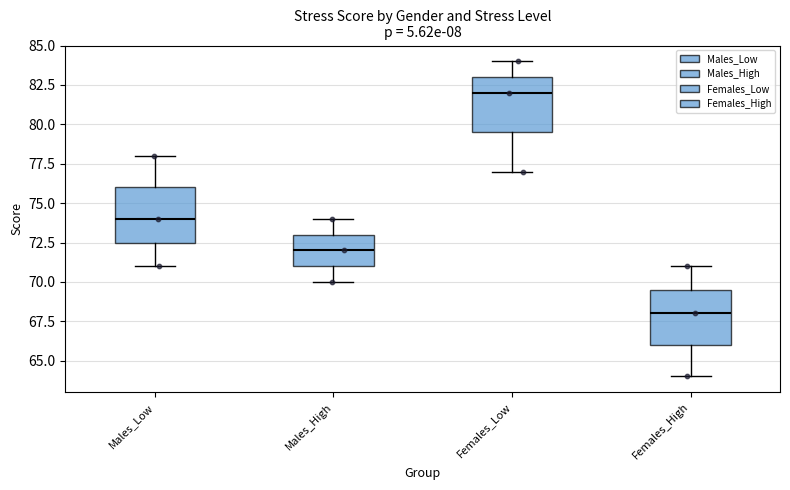

Which box's median line is the lowest?

Females_High